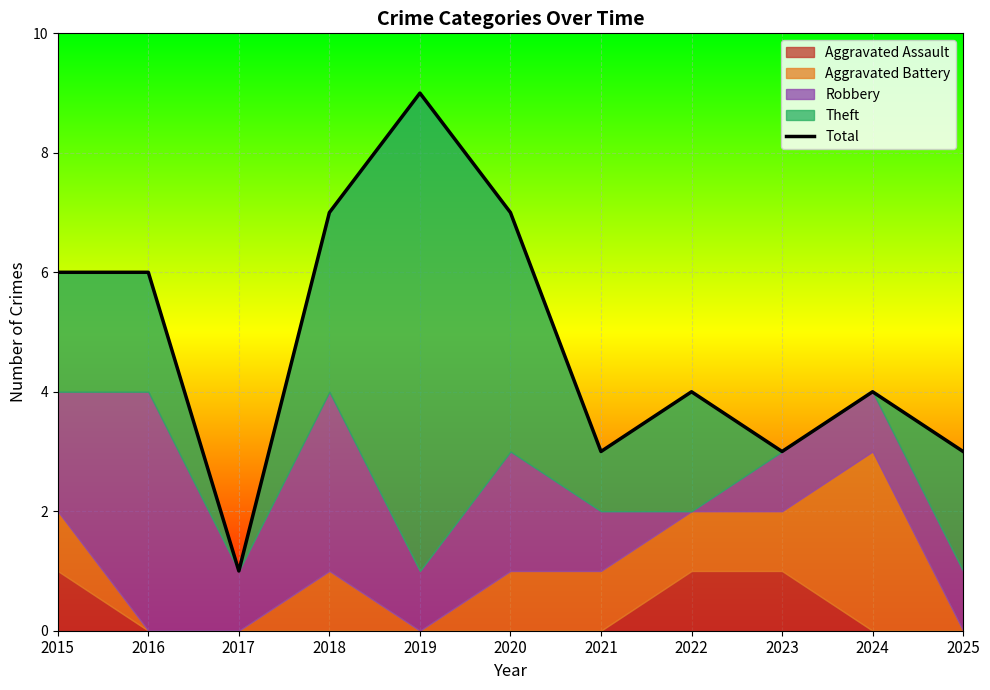

List the labels in order of value, largest first.

2019, 2018, 2020, 2015, 2016, 2022, 2024, 2021, 2023, 2025, 2017